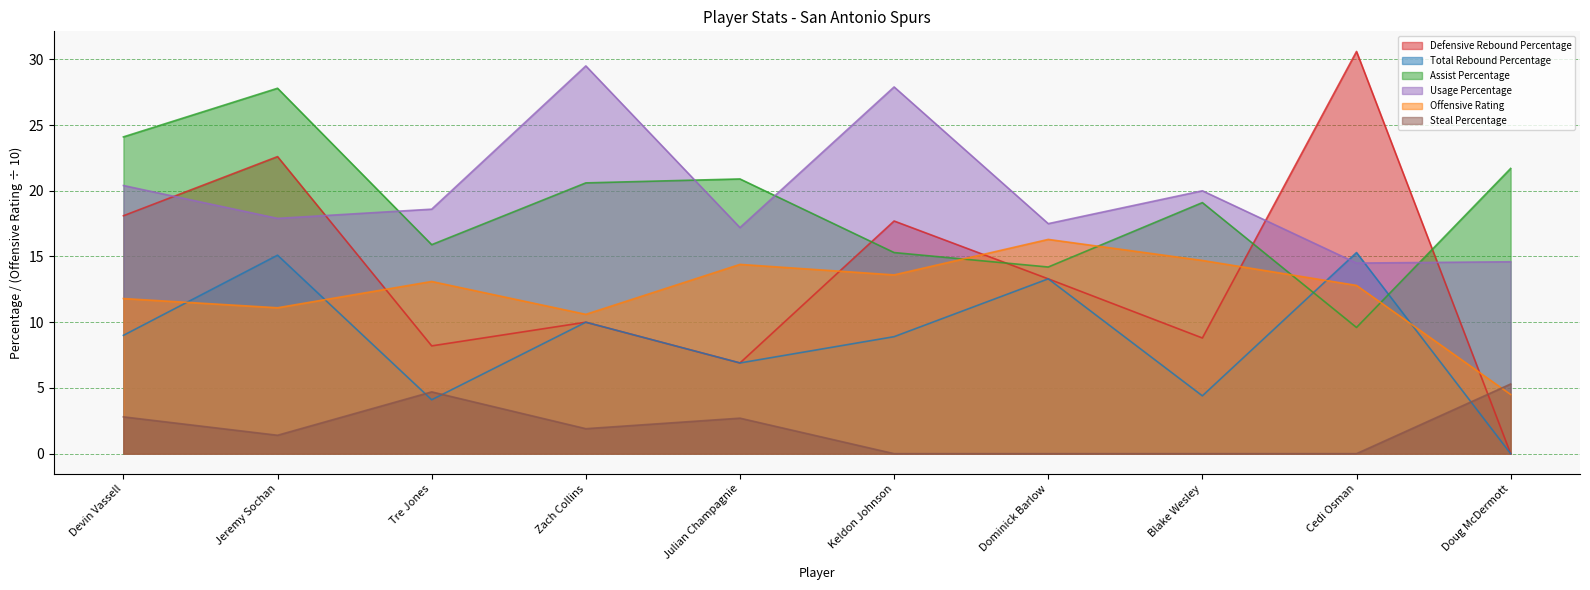

What is the sum of all Steal Percentage values?

18.8